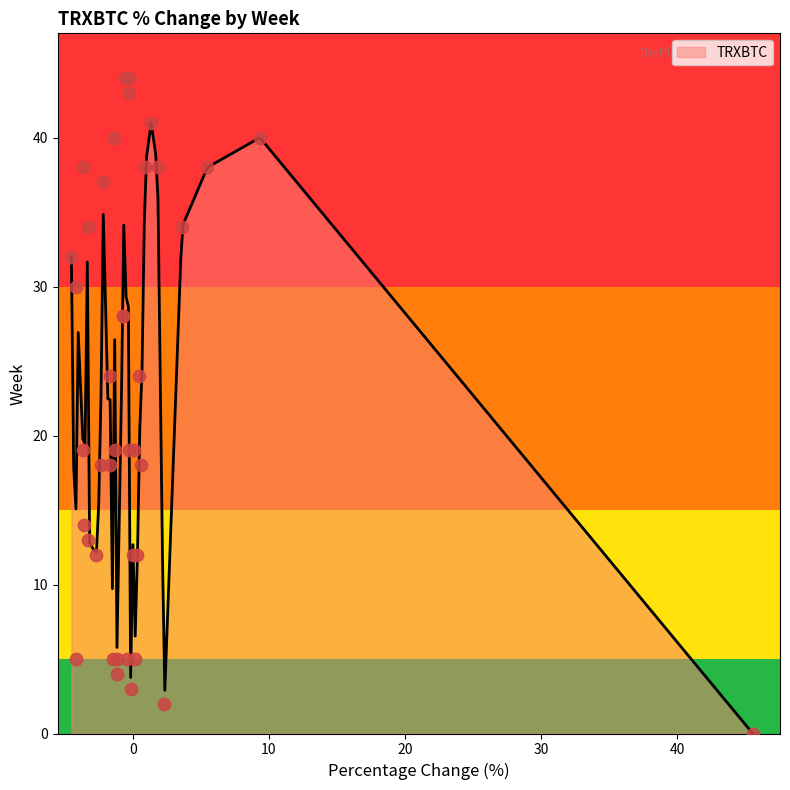

Between 14 and 15, which is larger?

14